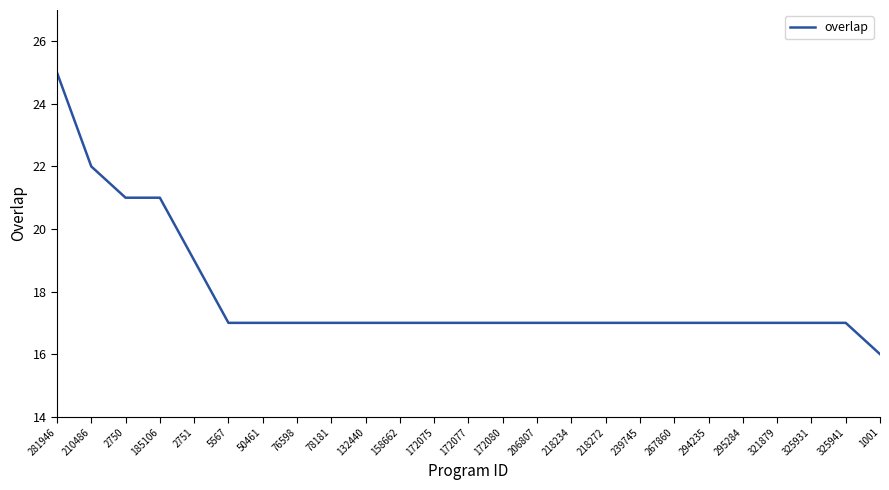

What position from the right is 294235?

6